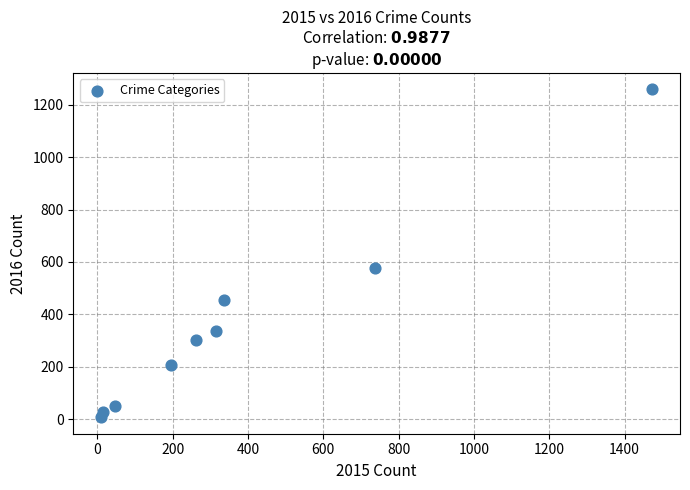

What is the average Y value?

358